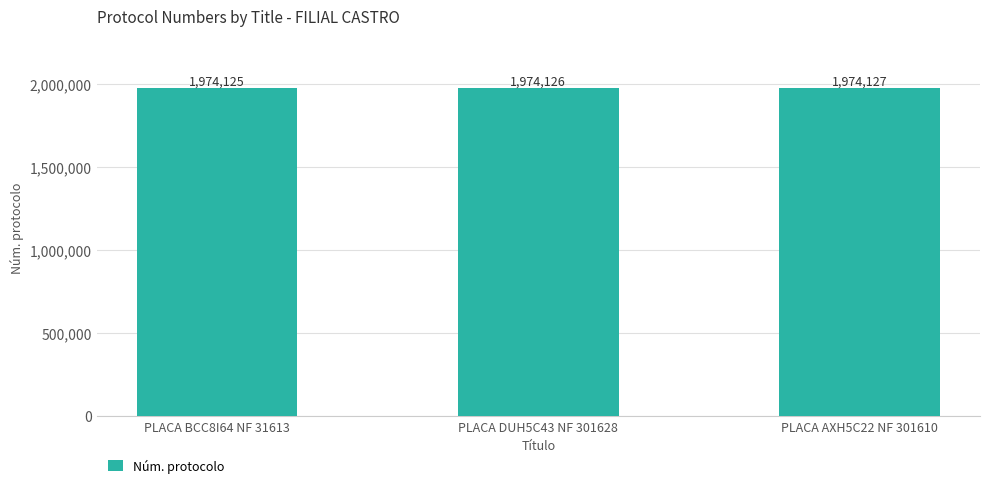

How many data points are less than 1974126?

1